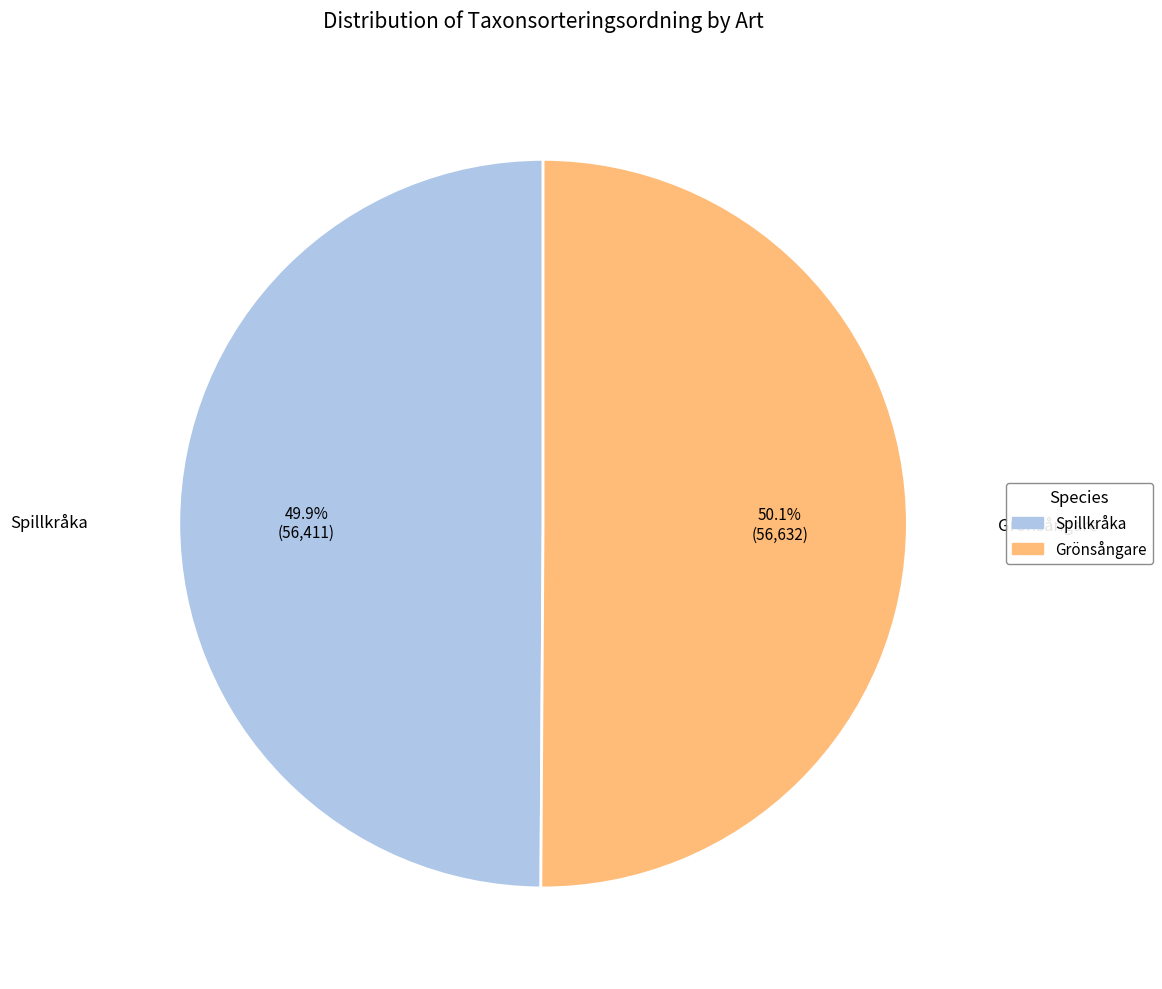

What is the ratio of the value at Grönsångare to the value at Spillkråka?

1.0